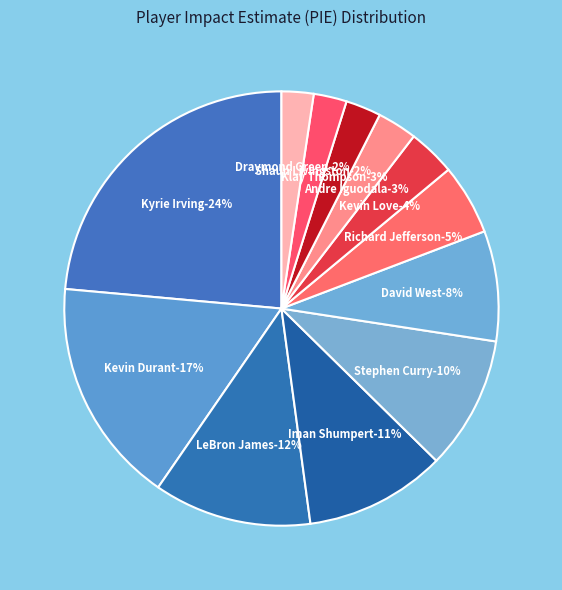

Do DeAndre Liggins and Kevin Love together represent more than half of the pie?

No